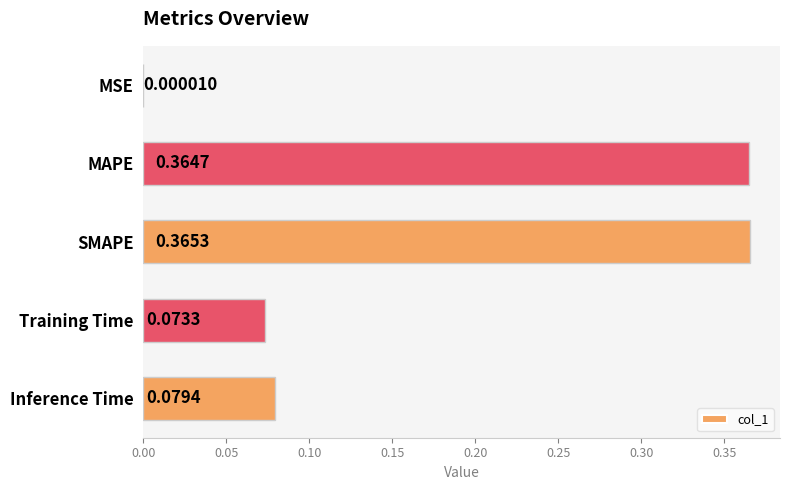

What is the change in value from MAPE to Training Time?

-0.3